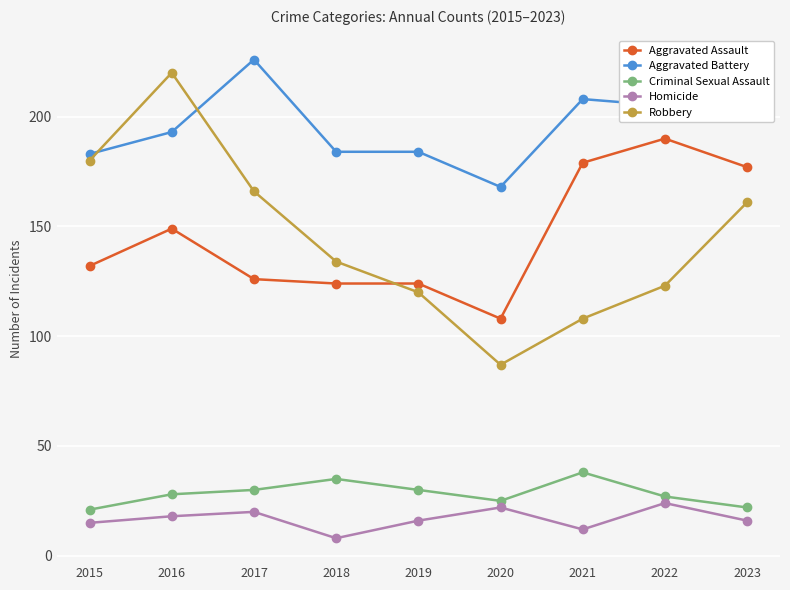

How many categories are shown in the chart?

9